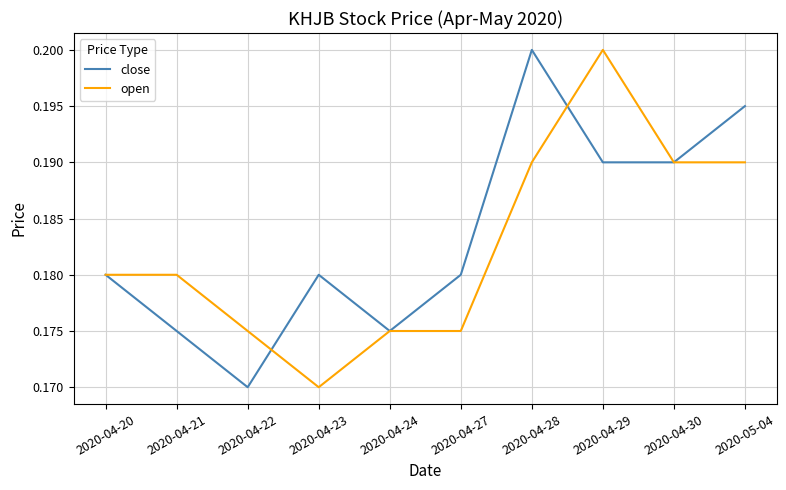

Which series changed the most between 2020-04-27 and 2020-04-28?

close